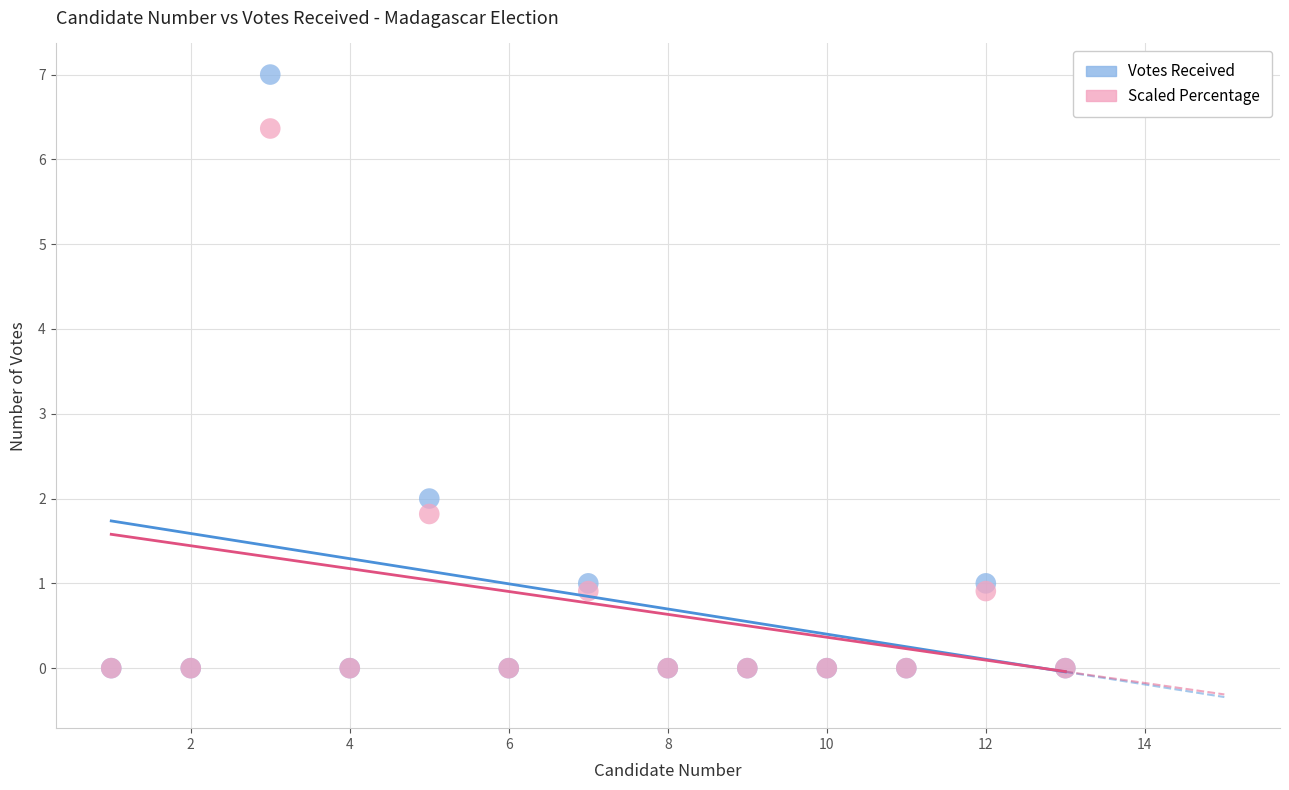

In the Scaled Percentage series, what Y value is closest to 3?

1.8